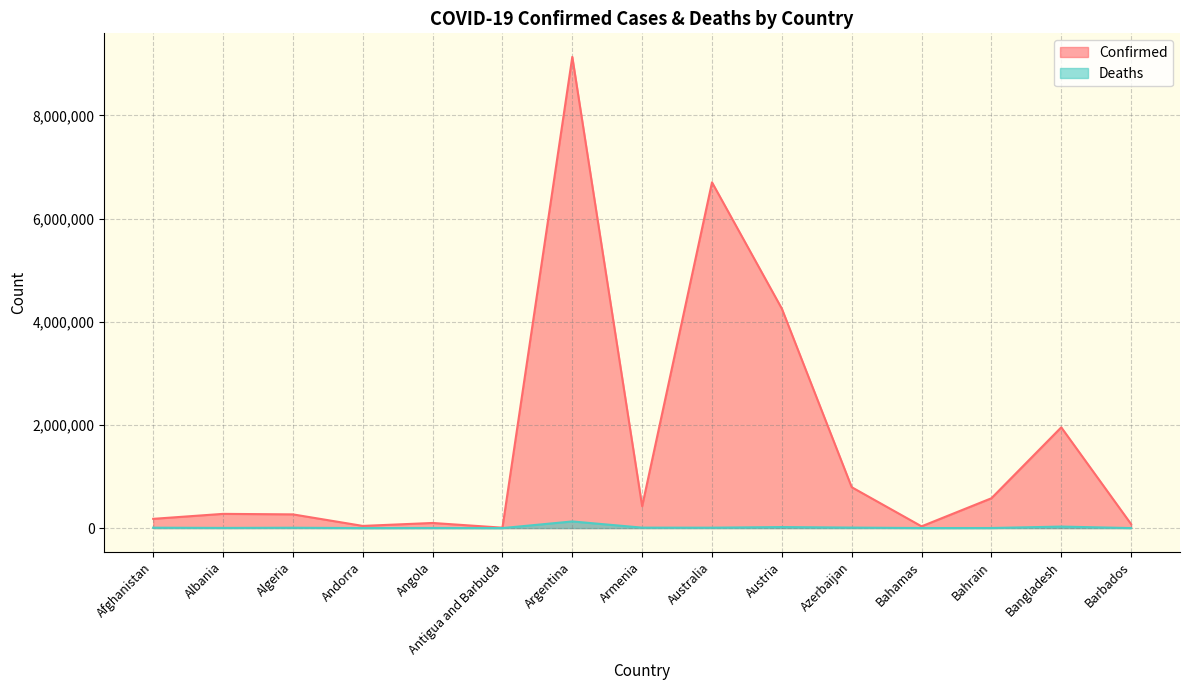

The value of Confirmed at Albania is 275688. True or false?

True